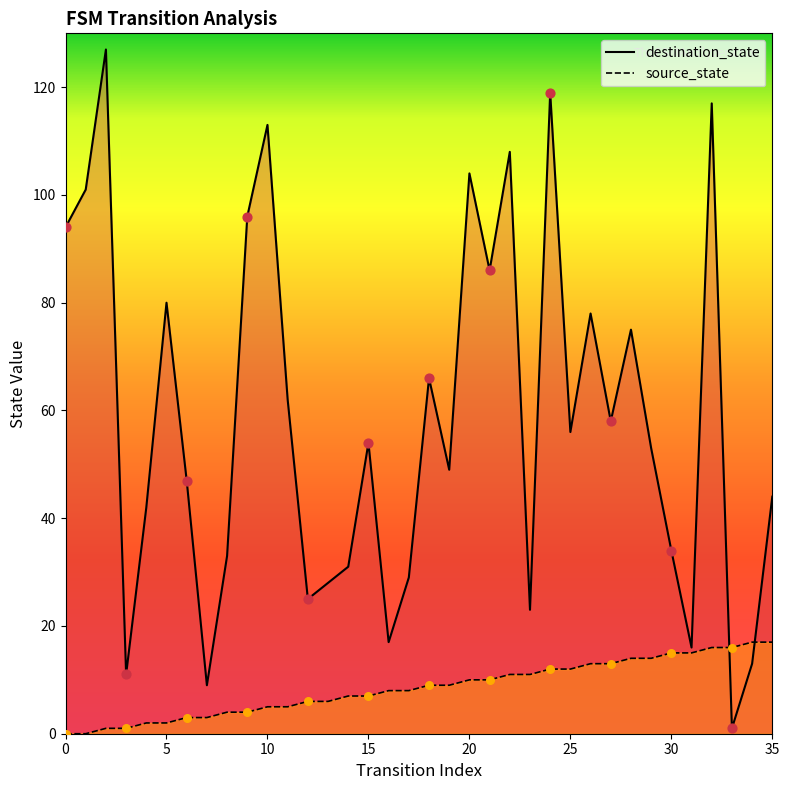

At how many categories does at least one series exceed 70?

13